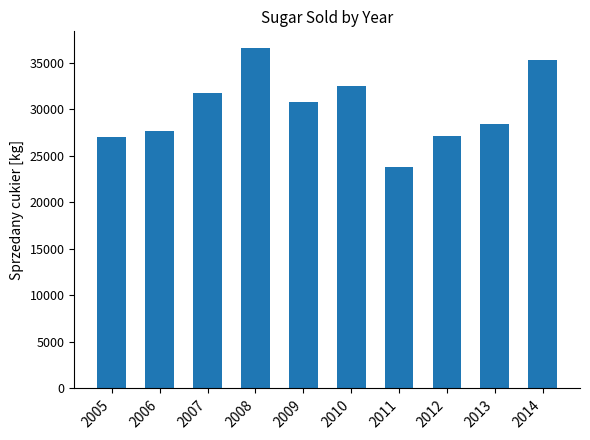

What is the difference between the maximum and minimum values?

12745